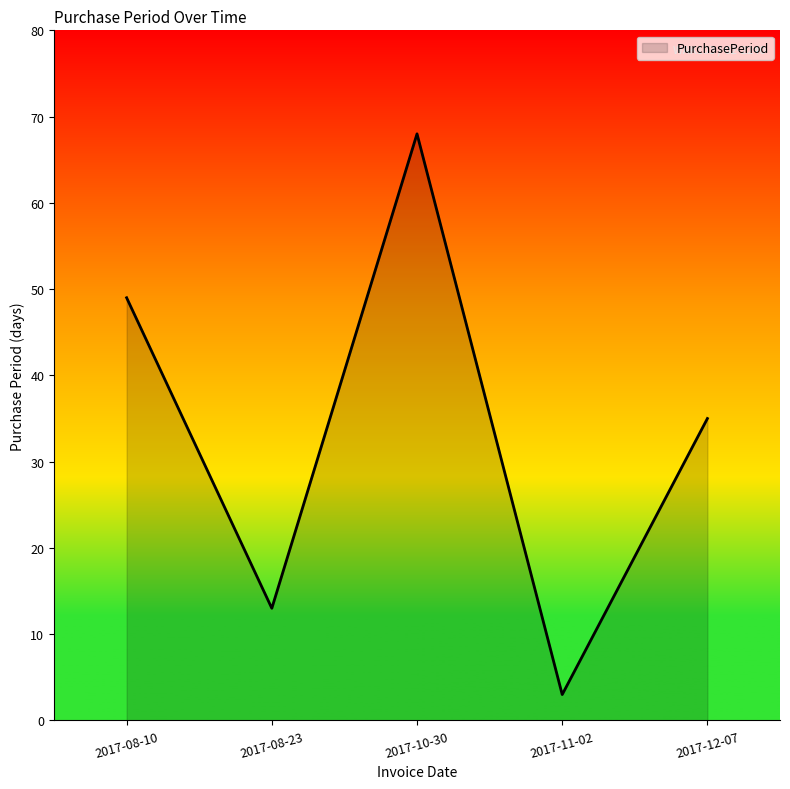

The value at 2017-08-23 is 5. True or false?

False